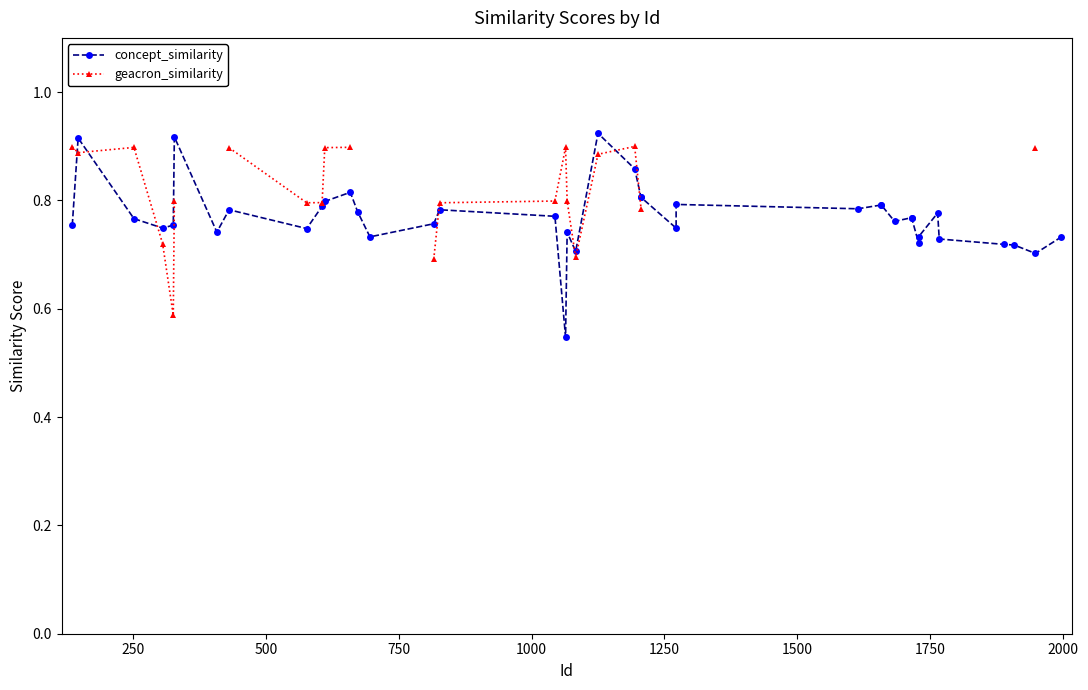

Is this an area chart (filled region under the line)?

No